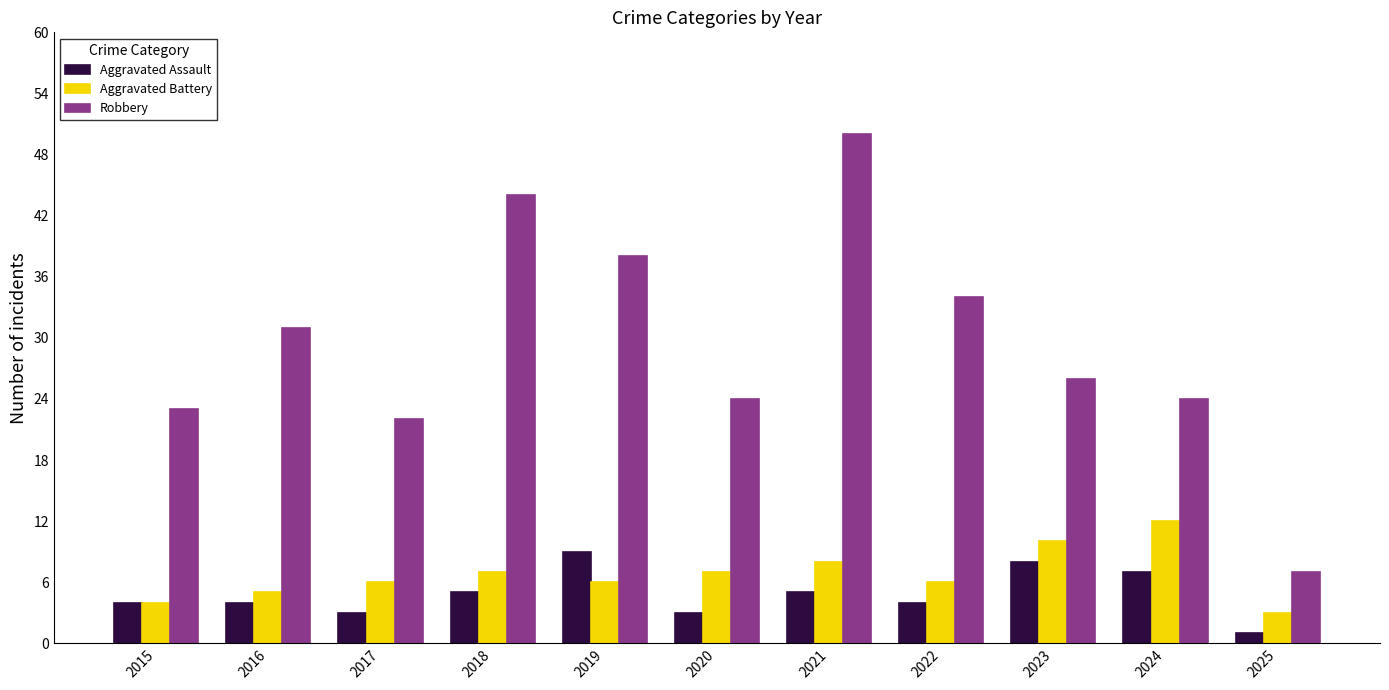

Which category has the lowest value in the Aggravated Battery series?

2025